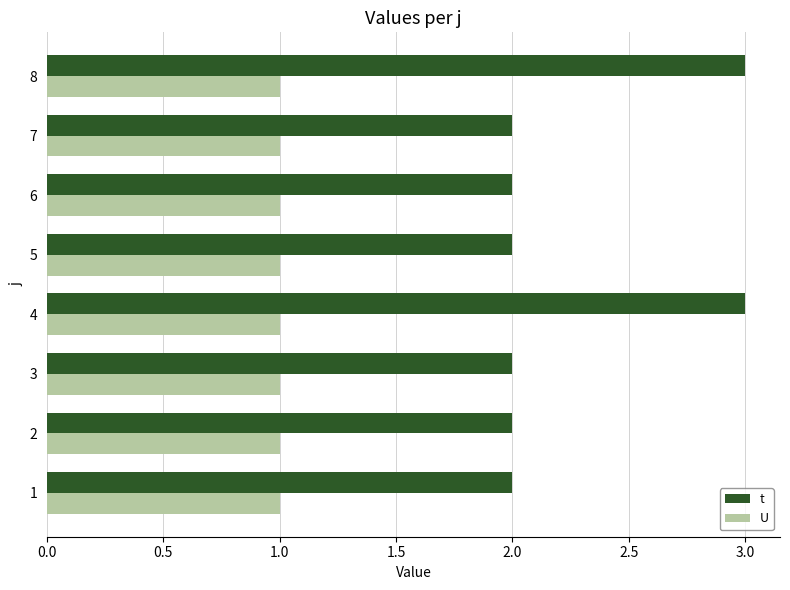

Which series has the largest range (max minus min)?

t